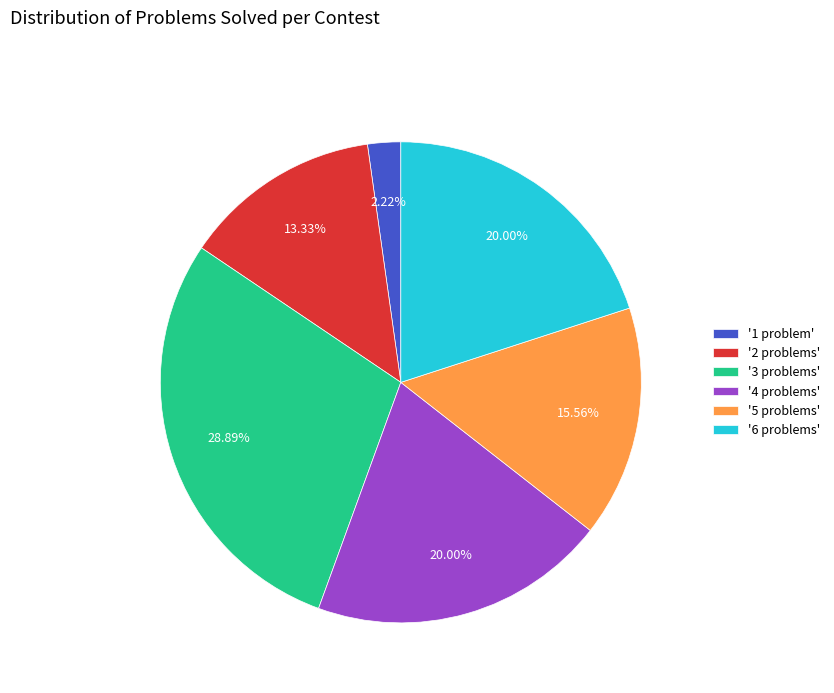

What is the ratio of the value at '4 problems' to the value at '3 problems'?

0.7